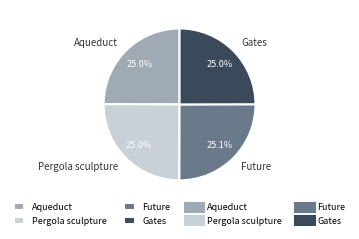

To the nearest percent, what is the average slice percentage?

25%